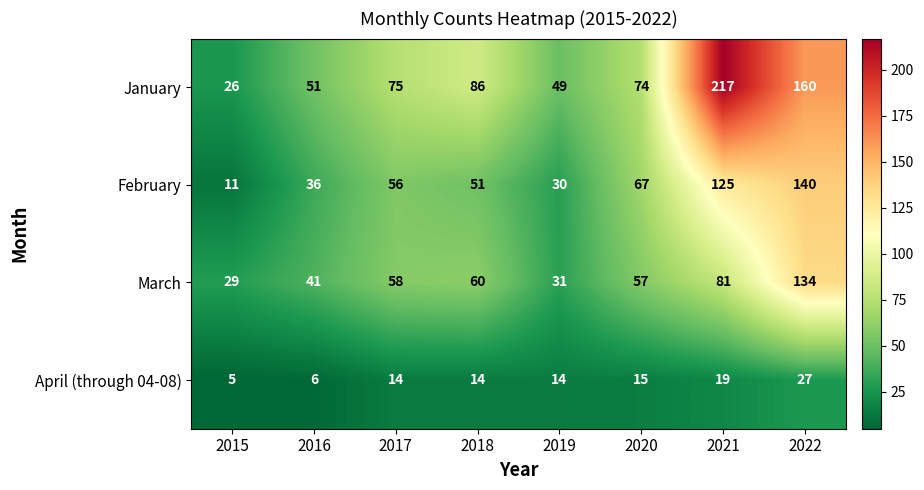

True or false: March has a value of 81 at 2021.

True